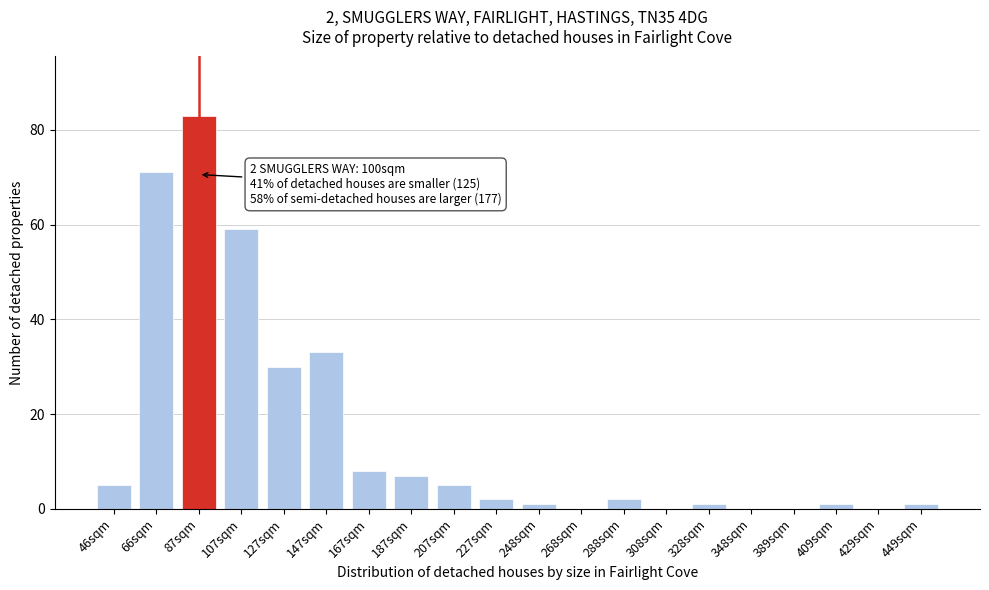

Reading left to right, transcribe all the data shown in this chart.

46sqm=5	66sqm=71	87sqm=83	107sqm=59	127sqm=30	147sqm=33	167sqm=8	187sqm=7	207sqm=5	227sqm=2	248sqm=1	268sqm=0	288sqm=2	308sqm=0	328sqm=1	348sqm=0	389sqm=0	409sqm=1	429sqm=0	449sqm=1